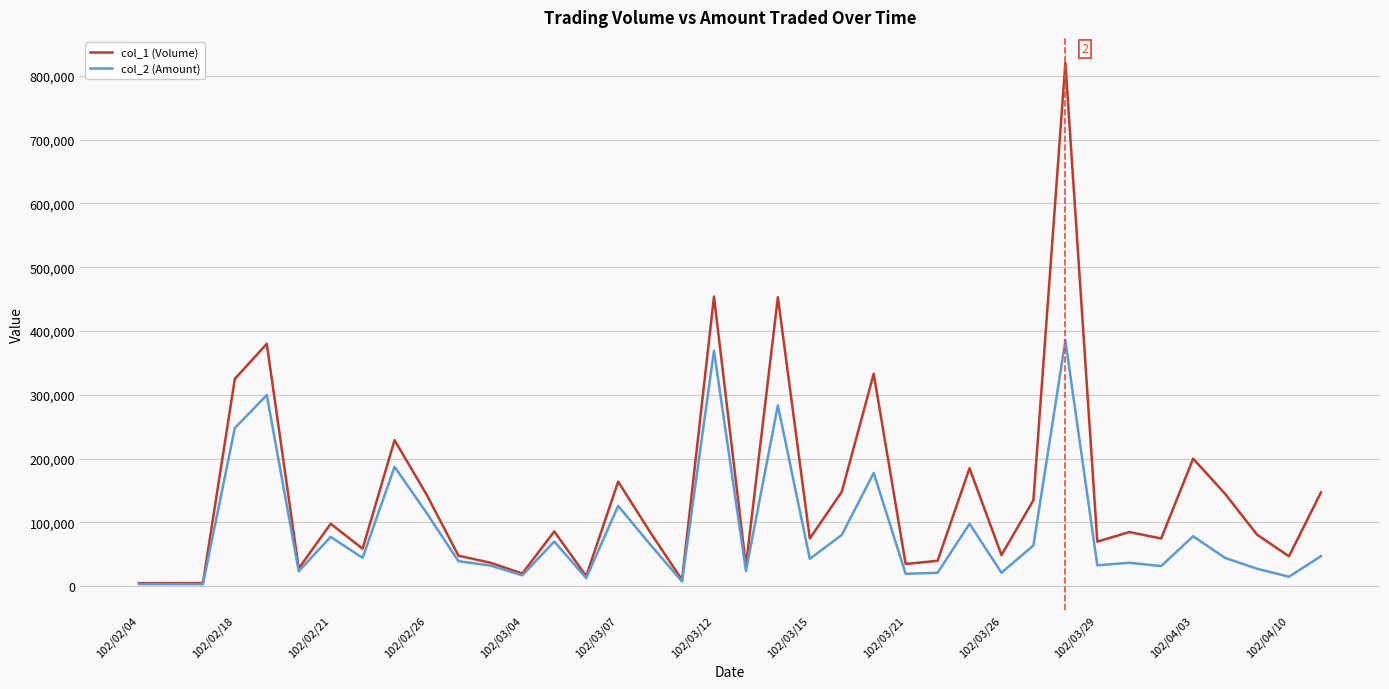

What is the greatest value displayed?

820000